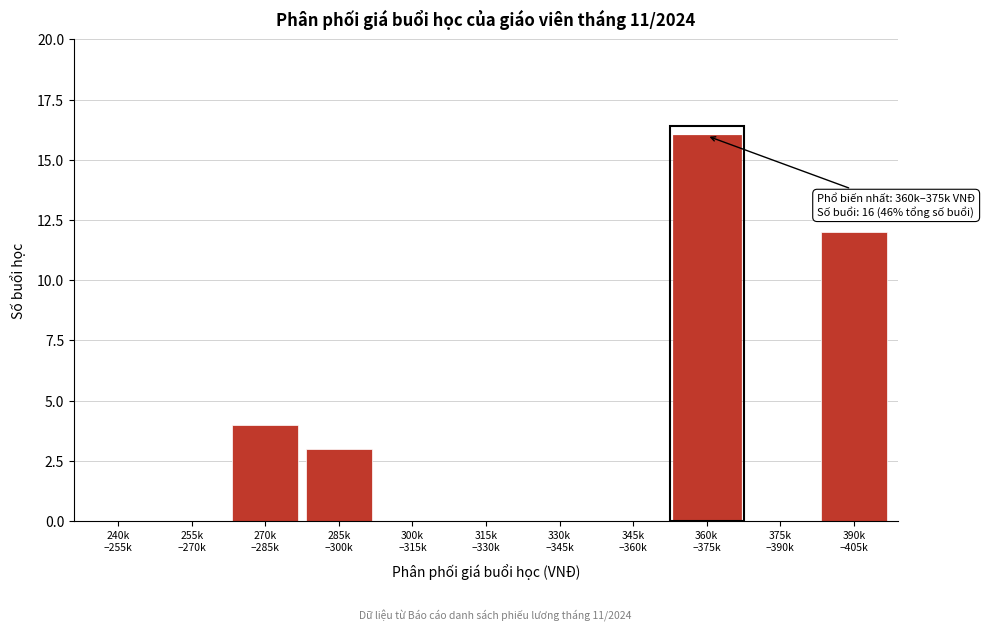

What is the greatest value displayed?

16